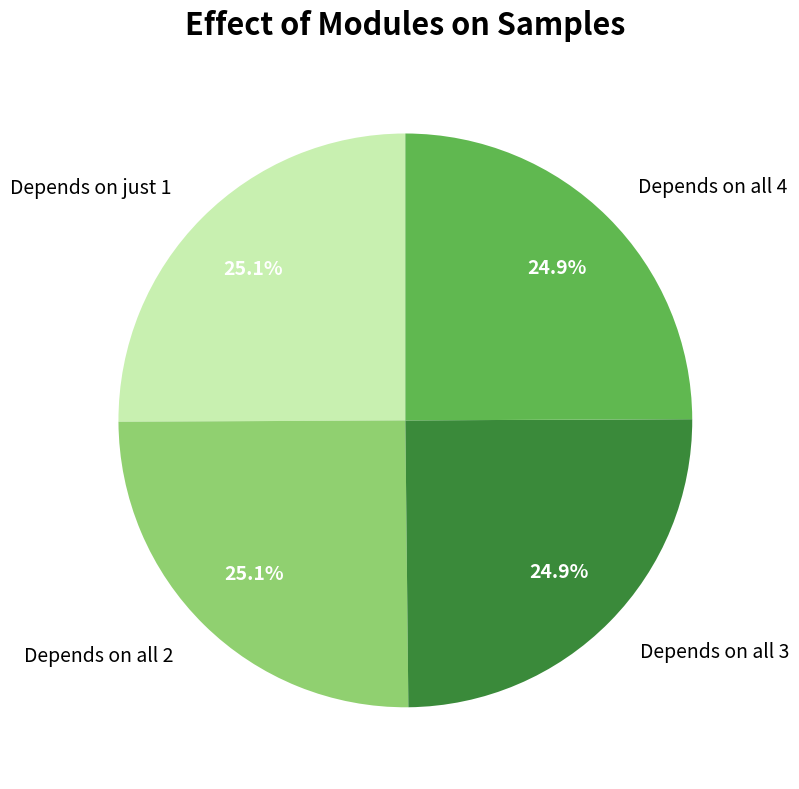

What percentage do Depends on just 1 and Depends on all 2 together represent?

50.2%